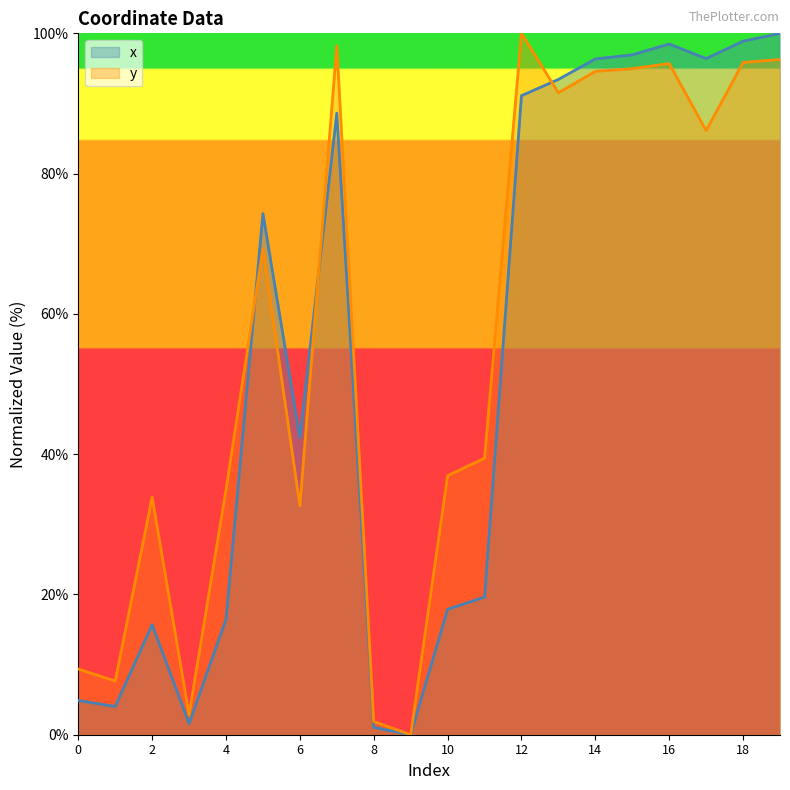

Where do x and y first cross each other?

4 and 5